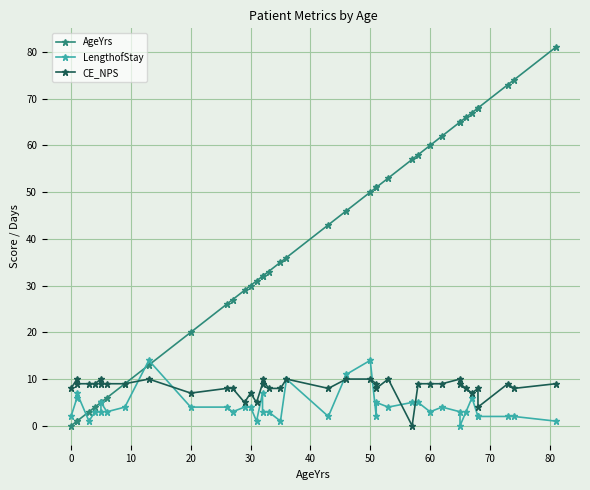

The value of LengthofStay at 31 is 4. True or false?

False